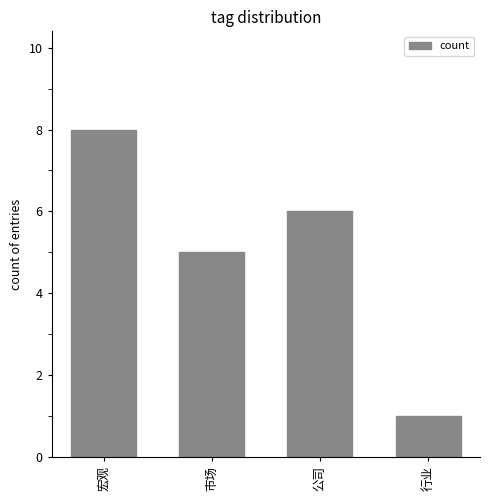

What is the change in value from 宏观 to 公司?

-2